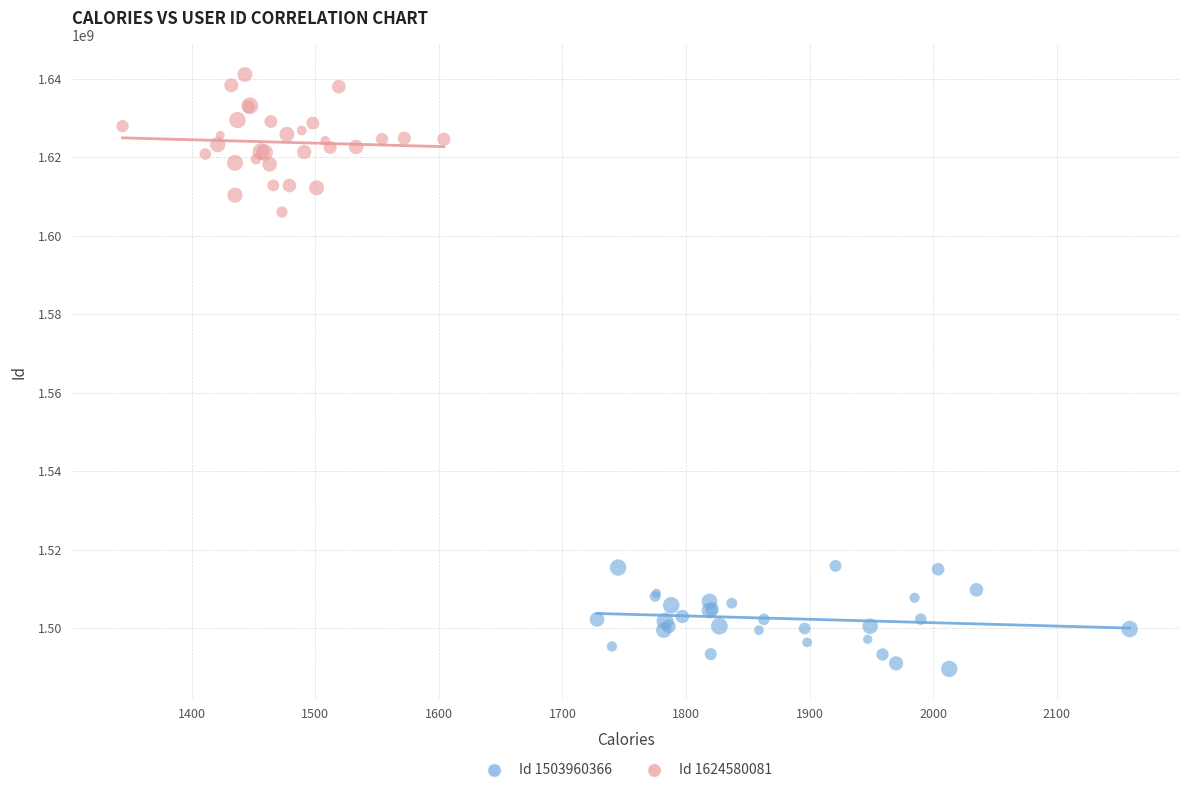

Which series contains the highest Y value?

Id 1624580081